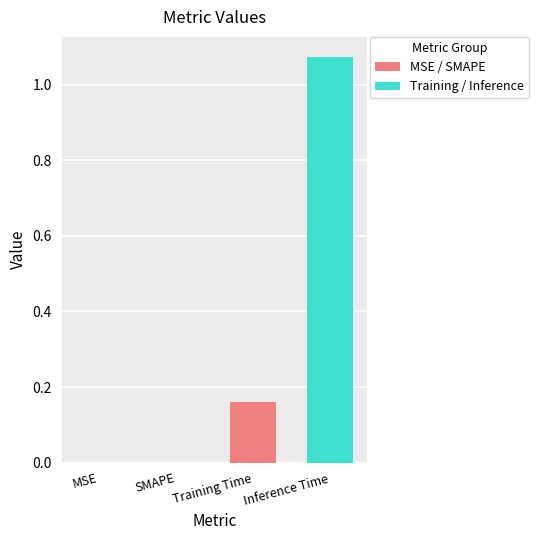

Which category has the highest value across all series?

Inference Time